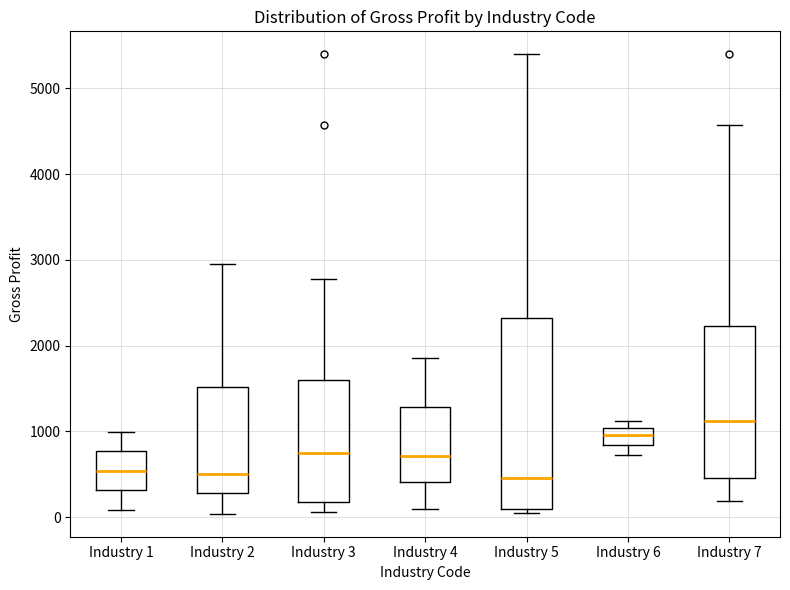

Which box is the tallest, from its lower edge to its upper edge?

Industry 5